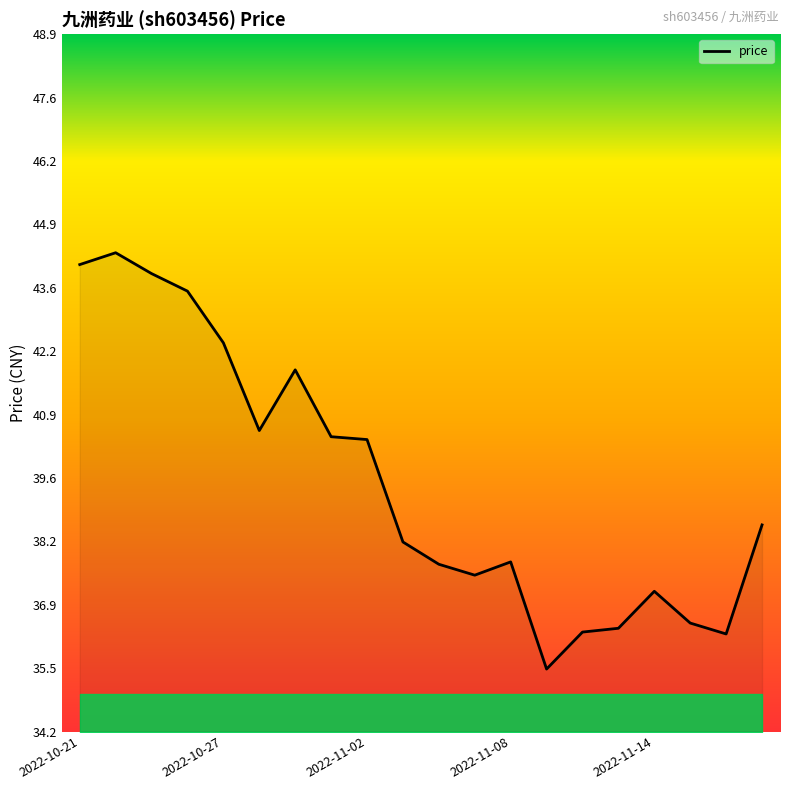

What is the average value?

39.5